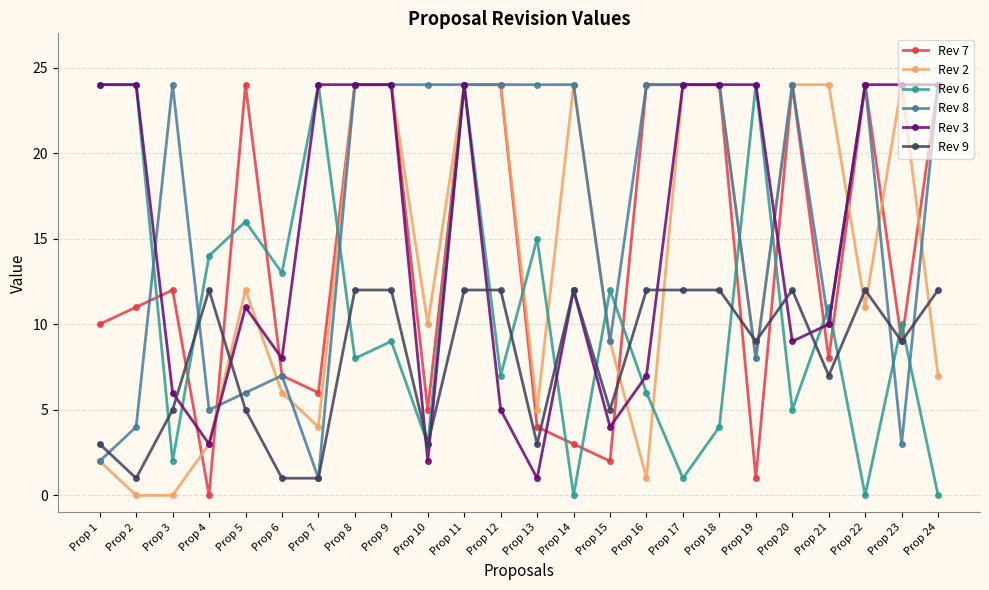

True or false: Rev 8 has more than 1 interior local peaks.

True